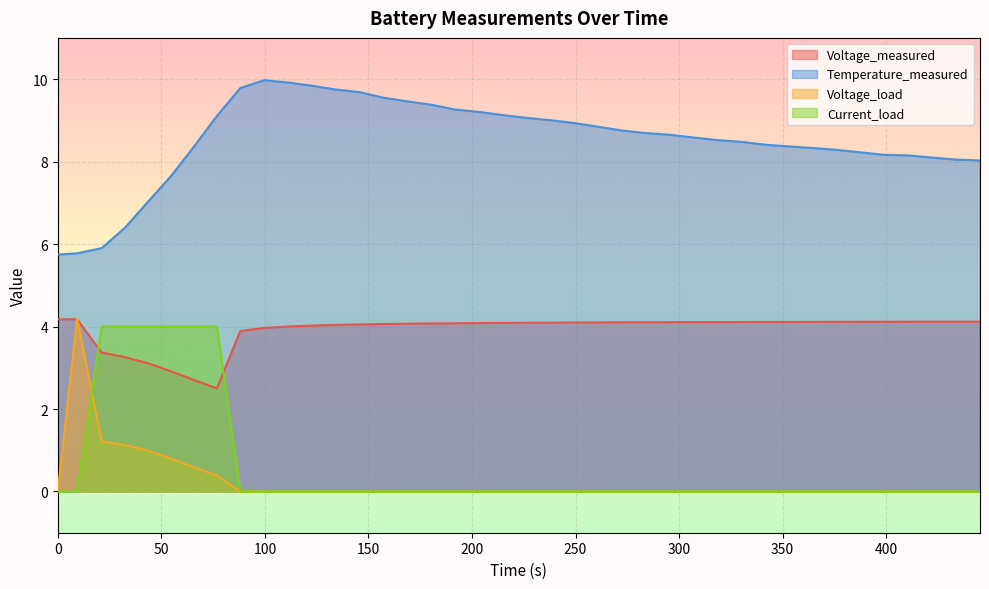

True or false: Current_load and Temperature_measured intersect in this chart.

False